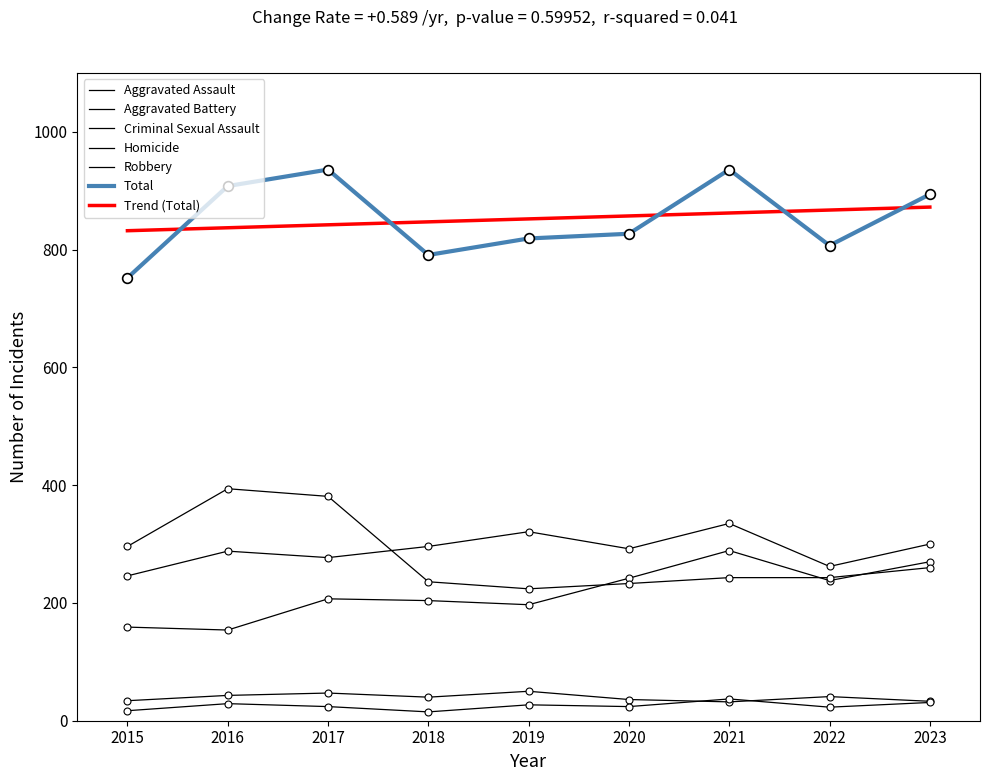

What is the value of the Criminal Sexual Assault point at the 5th from the left?

50